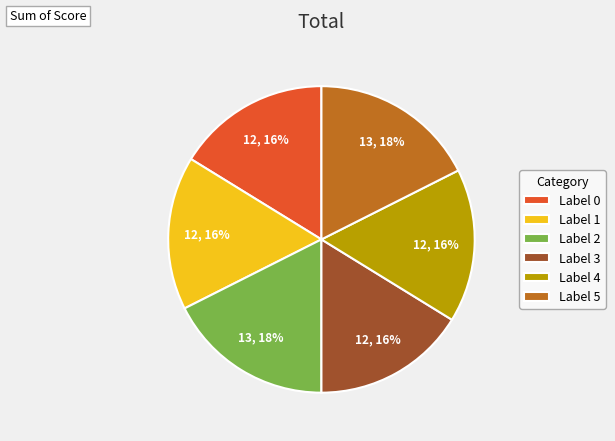

To the nearest percent, what is the average slice percentage?

17%